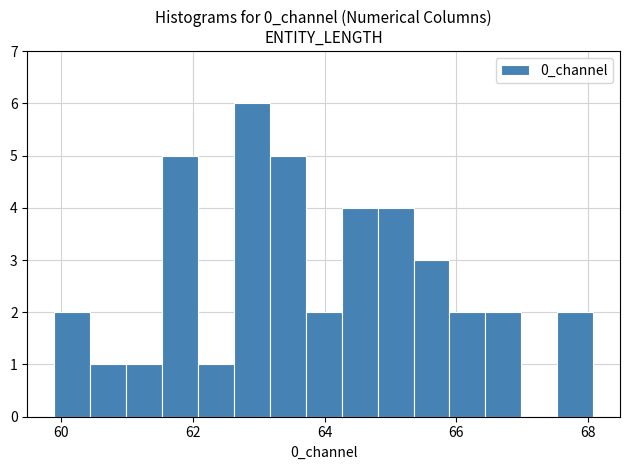

Around what value on the x-axis is the tallest bar? Give the approximate position of its centre, as read against the axis.

62.8